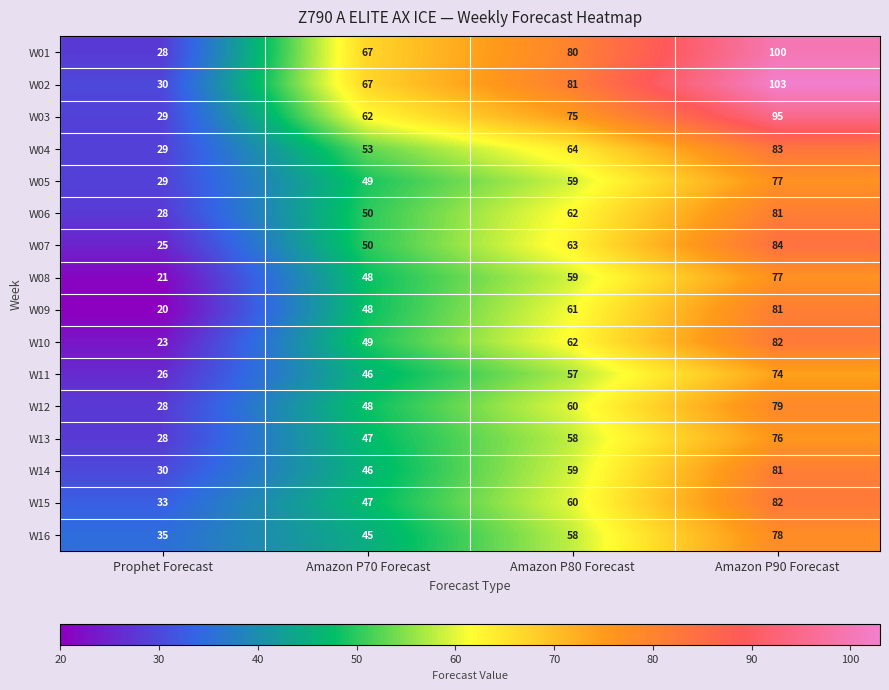

True or false: W03 has a value of 75 at Amazon P80 Forecast.

True